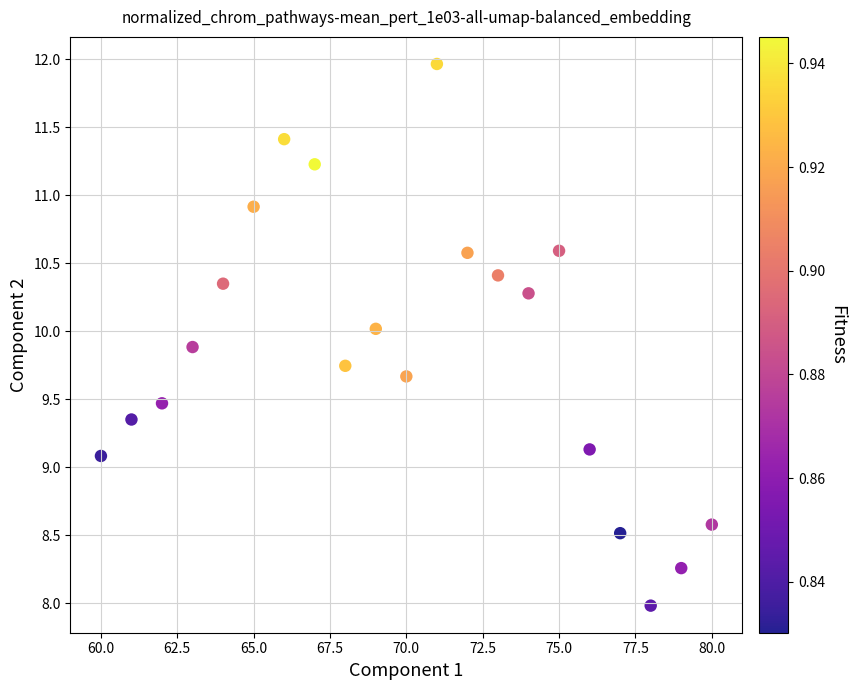

What Y value in the scatter plot is closest to 9?

9.1